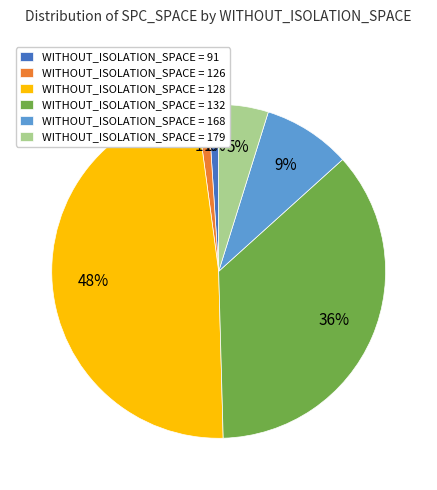

Does WITHOUT_ISOLATION_SPACE = 179 represent more than half of the total?

No